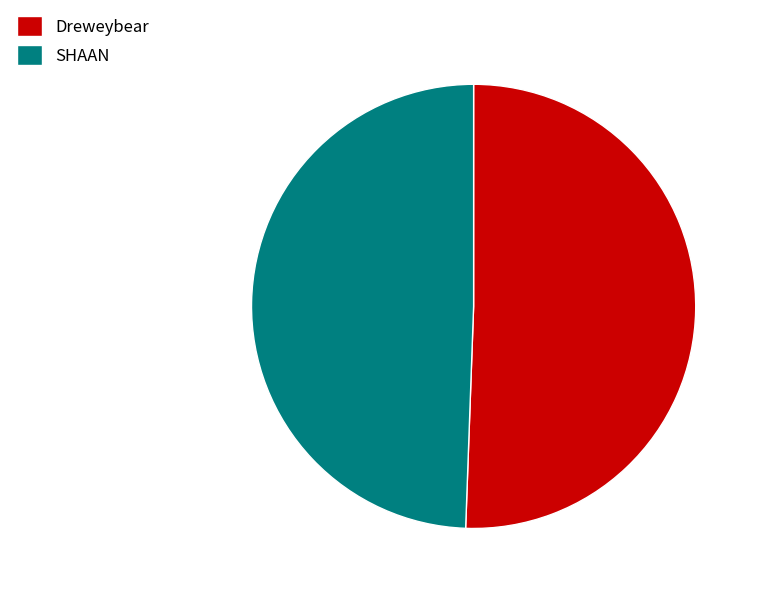

Count the number of slices in the pie.

2